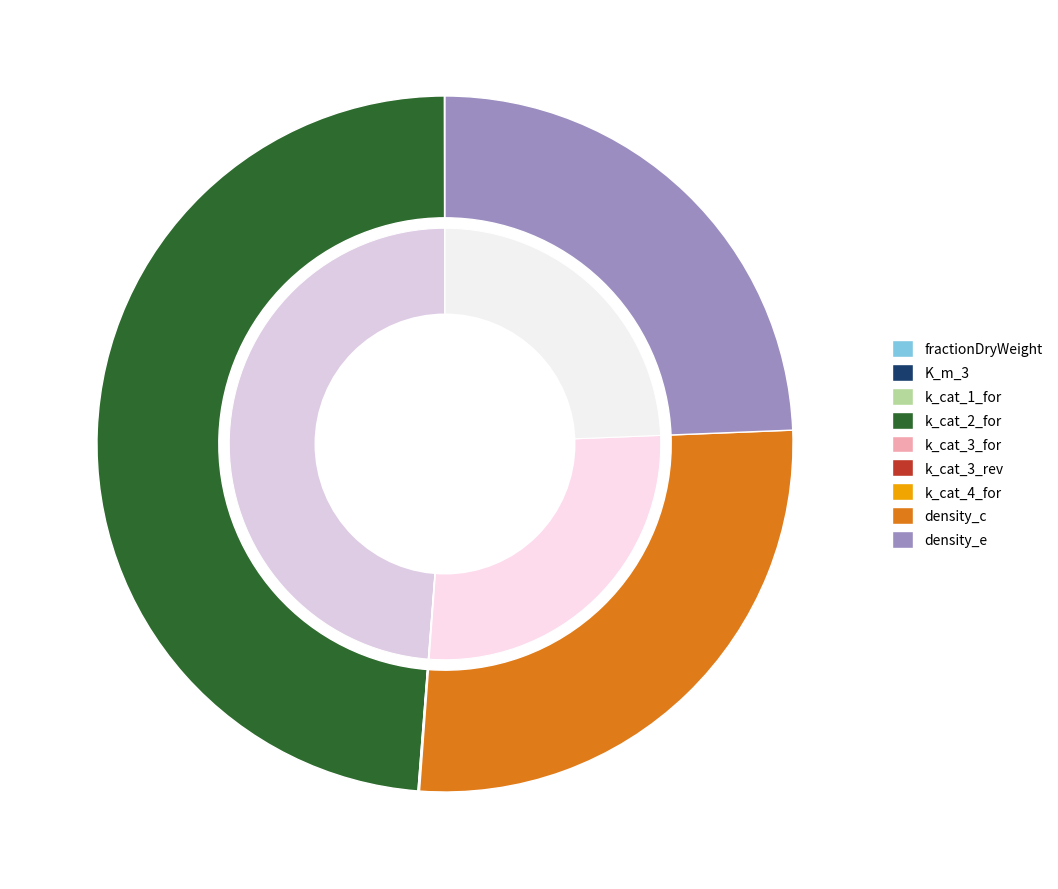

True or false: k_cat_3_for accounts for 0% of the total.

True